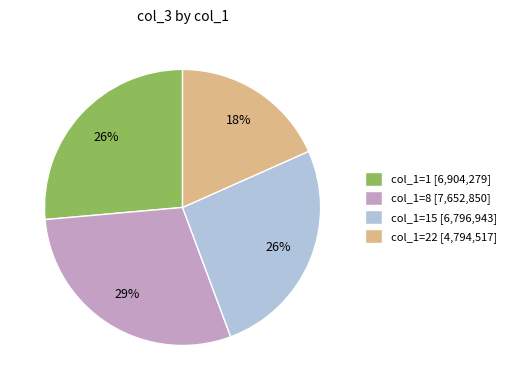

What is the smallest slice in the pie chart?

col_1=22 [4,794,517]